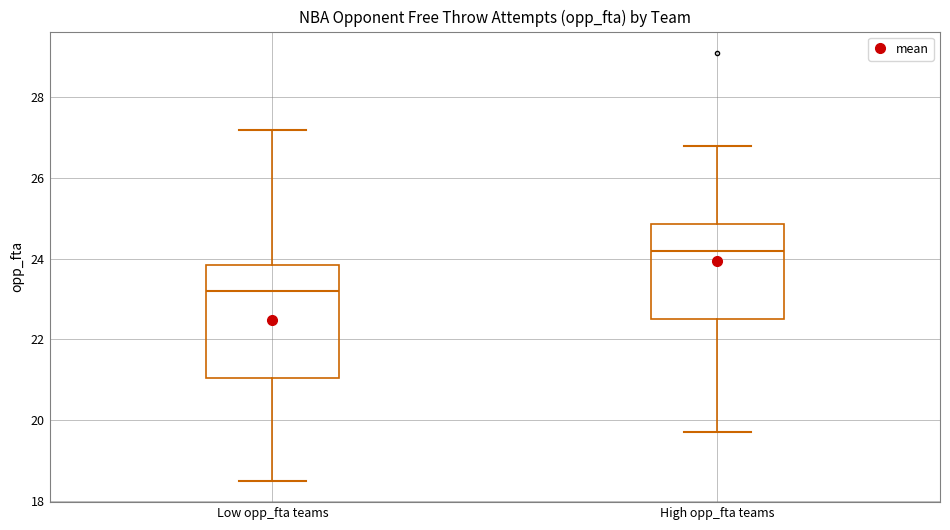

Where does the median line of the box for High opp_fta teams sit on the y-axis? The values are not printed on the chart, so give them approximately, as read against the axis.

24.2